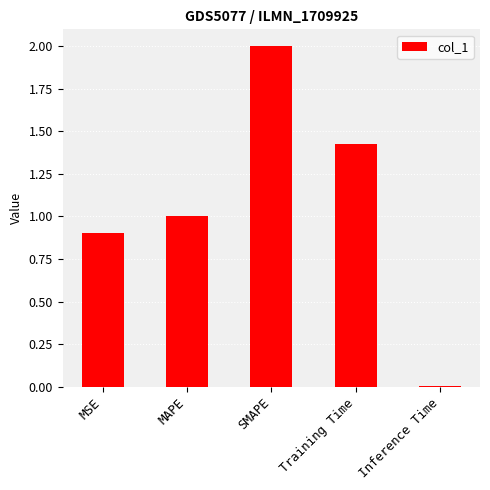

What is the sum of all values?

5.3